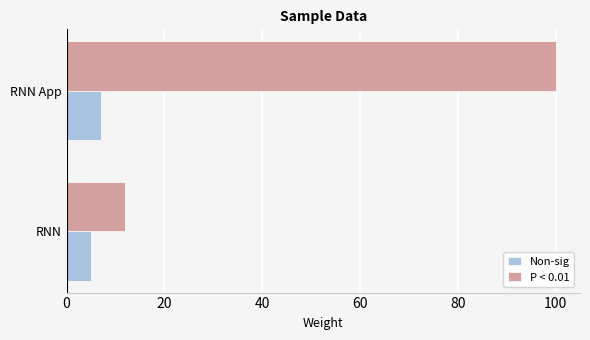

Which series has the largest range (max minus min)?

P < 0.01